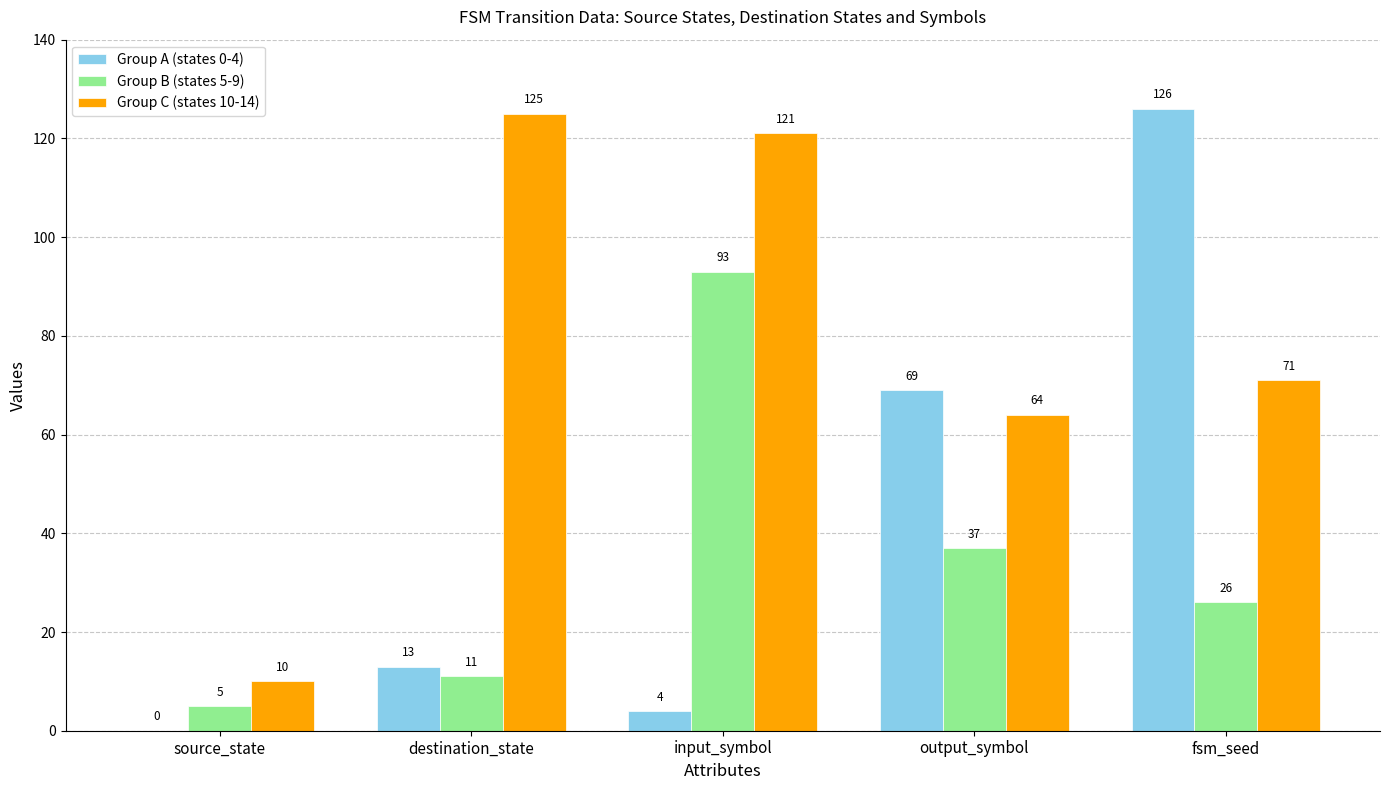

Is the value of Group B (states 5-9) at fsm_seed greater than the value of Group C (states 10-14) at source_state?

Yes